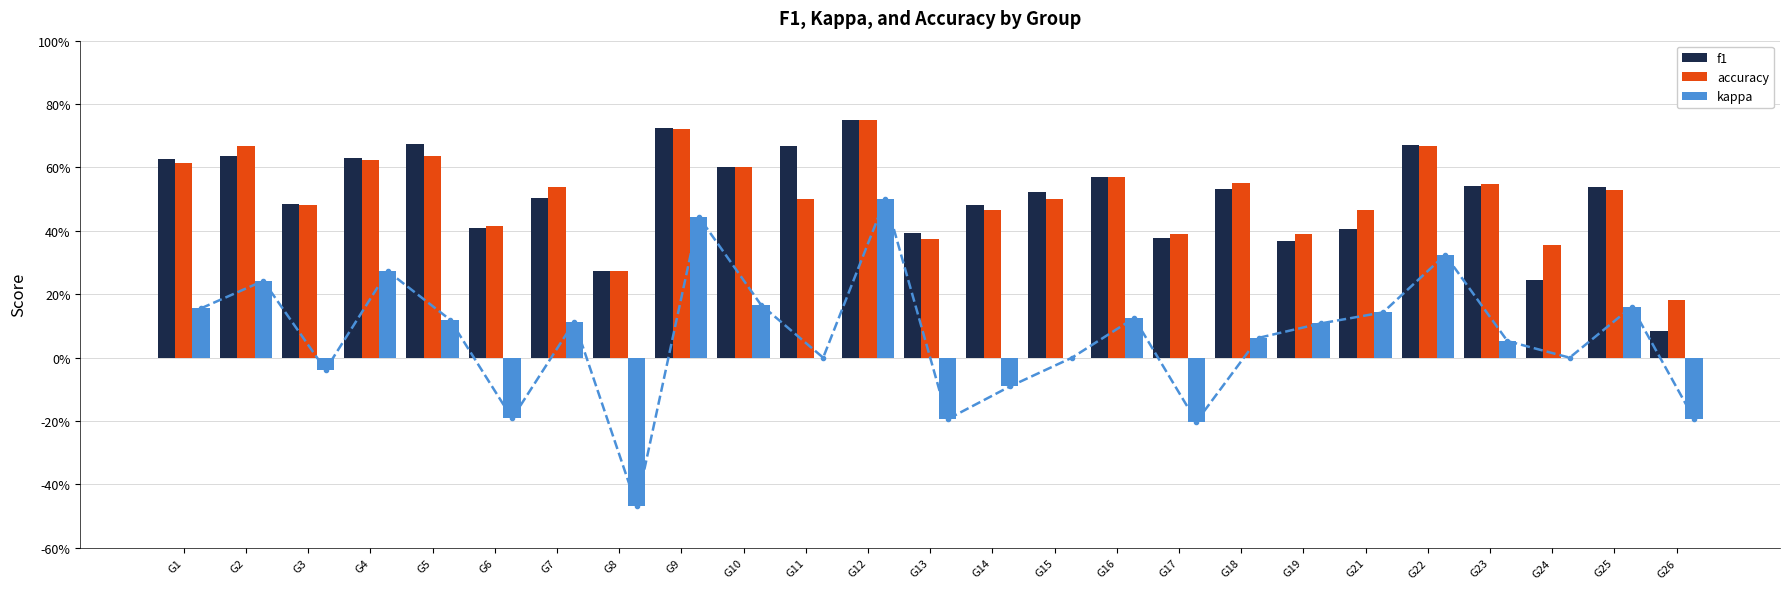

Between G11 and G13, which is larger?

G11